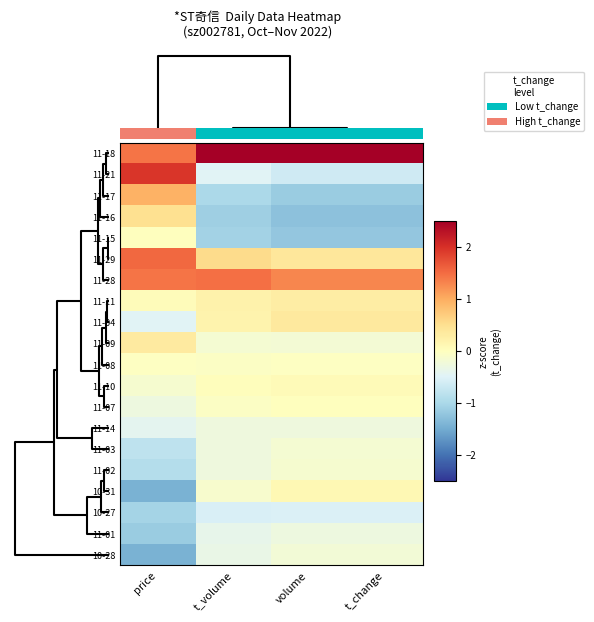

Reading left to right, list all the values displayed in this chart.

11-18: price=1.4	t_volume=3.6	volume=3.6	t_change=3.6
11-21: price=1.9	t_volume=-0.5	volume=-0.7	t_change=-0.7
11-17: price=0.9	t_volume=-1.0	volume=-1.1	t_change=-1.1
11-16: price=0.5	t_volume=-1.1	volume=-1.3	t_change=-1.3
11-15: price=0.0	t_volume=-1.1	volume=-1.2	t_change=-1.2
11-29: price=1.5	t_volume=0.5	volume=0.4	t_change=0.4
11-28: price=1.4	t_volume=1.5	volume=1.3	t_change=1.3
11-11: price=0.0	t_volume=0.2	volume=0.3	t_change=0.3
11-04: price=-0.5	t_volume=0.2	volume=0.3	t_change=0.3
11-09: price=0.3	t_volume=-0.2	volume=-0.2	t_change=-0.2
11-08: price=-0.0	t_volume=-0.0	volume=-0.0	t_change=-0.0
11-10: price=-0.2	t_volume=0.0	volume=0.1	t_change=0.1
11-07: price=-0.3	t_volume=-0.1	volume=0.0	t_change=0.0
11-14: price=-0.4	t_volume=-0.3	volume=-0.3	t_change=-0.3
11-03: price=-0.8	t_volume=-0.3	volume=-0.2	t_change=-0.2
11-02: price=-0.9	t_volume=-0.3	volume=-0.2	t_change=-0.2
10-31: price=-1.4	t_volume=-0.1	volume=0.1	t_change=0.1
10-27: price=-1.0	t_volume=-0.6	volume=-0.5	t_change=-0.5
11-01: price=-1.1	t_volume=-0.4	volume=-0.3	t_change=-0.3
10-28: price=-1.4	t_volume=-0.3	volume=-0.2	t_change=-0.2